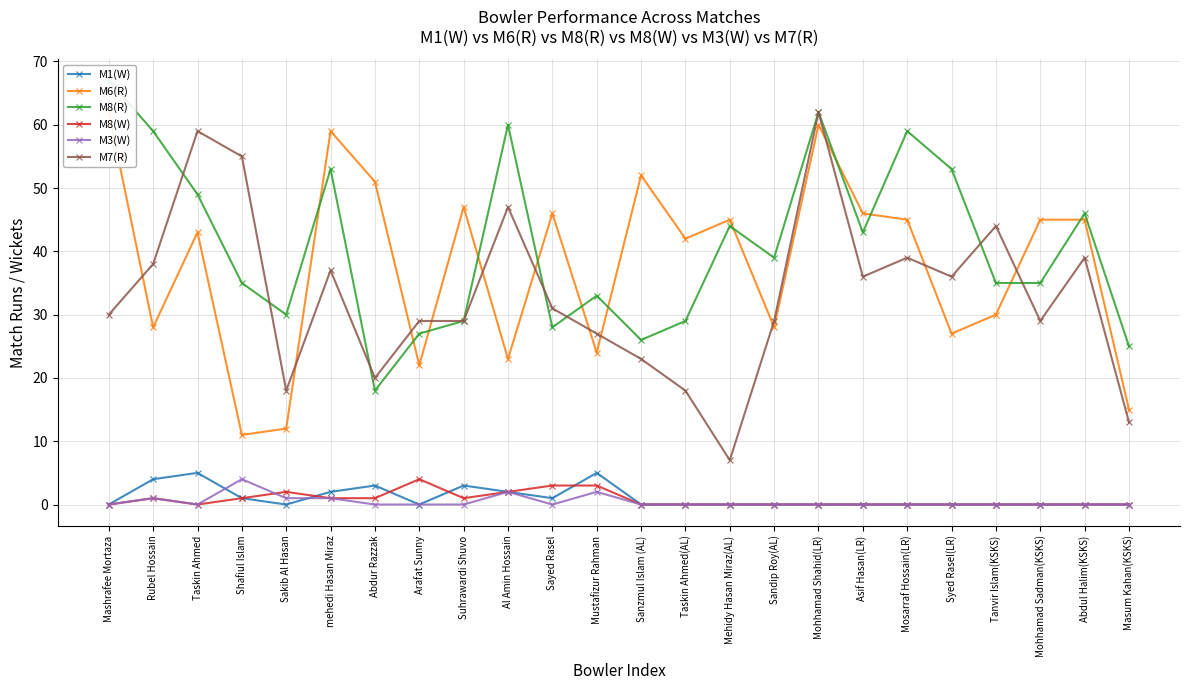

True or false: M7(R) and M8(W) cross at least once.

False